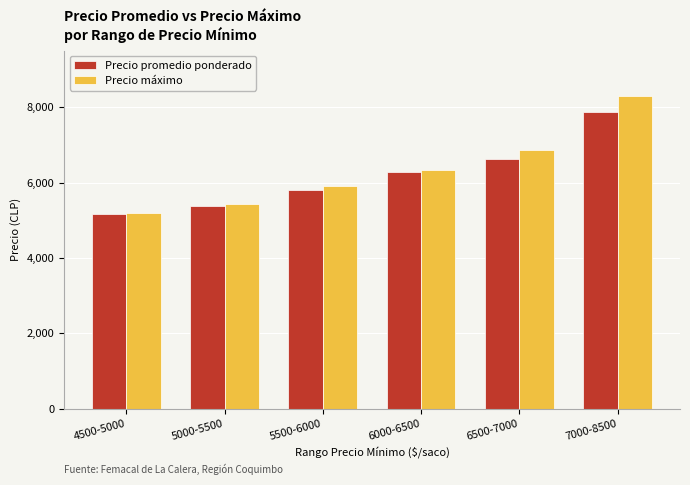

What is the lowest value of the Precio promedio ponderado series?

5155